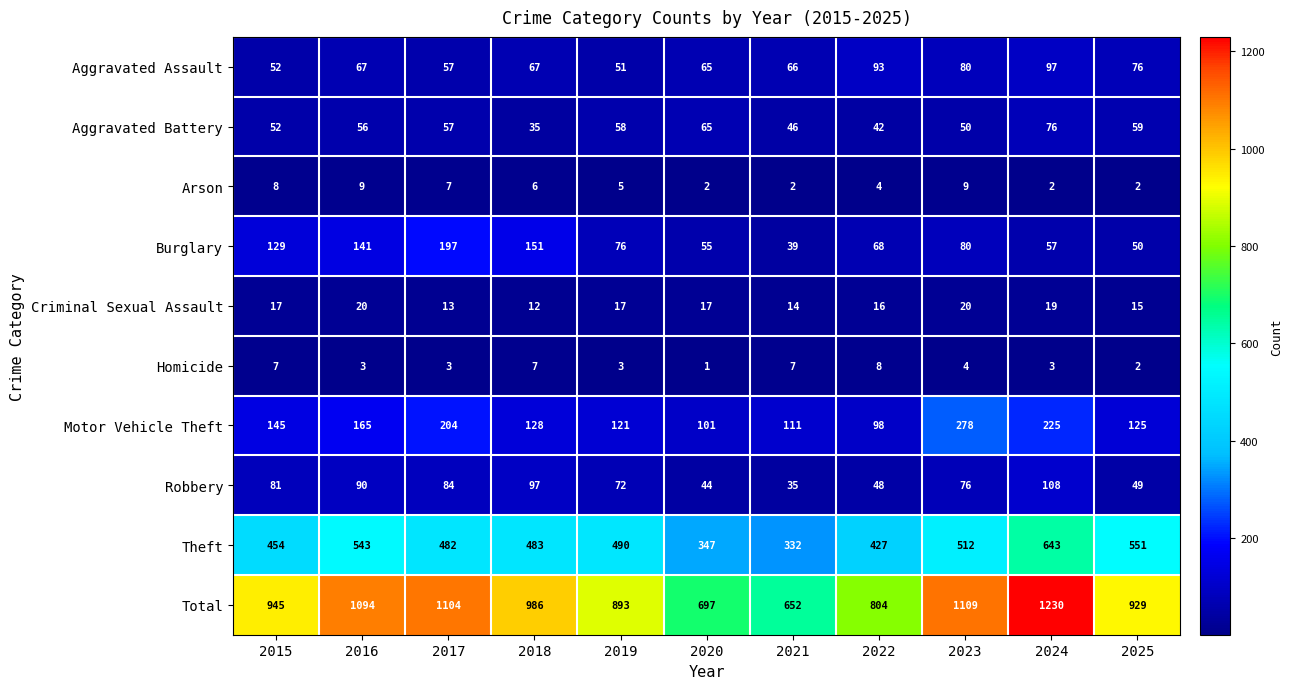

What is the difference between the highest and lowest values at 2019?

890